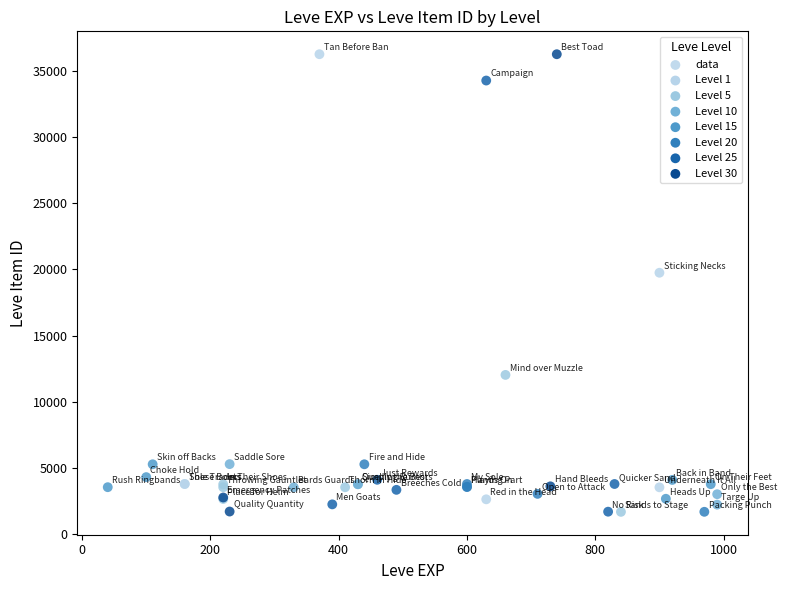

What Y value in the scatter plot is closest to 18967?

19744